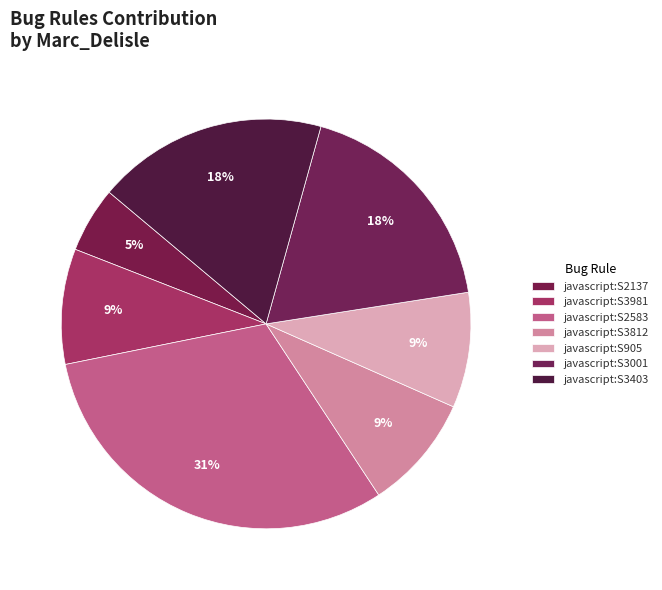

Is it true that javascript:S2583 is 31% of the pie?

True